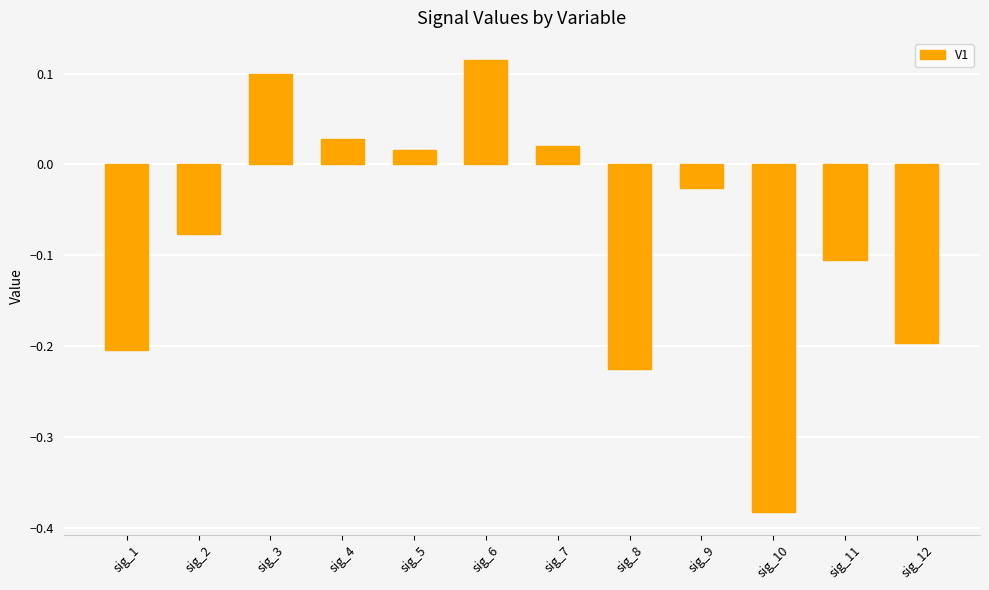

How many values are below 0?

7